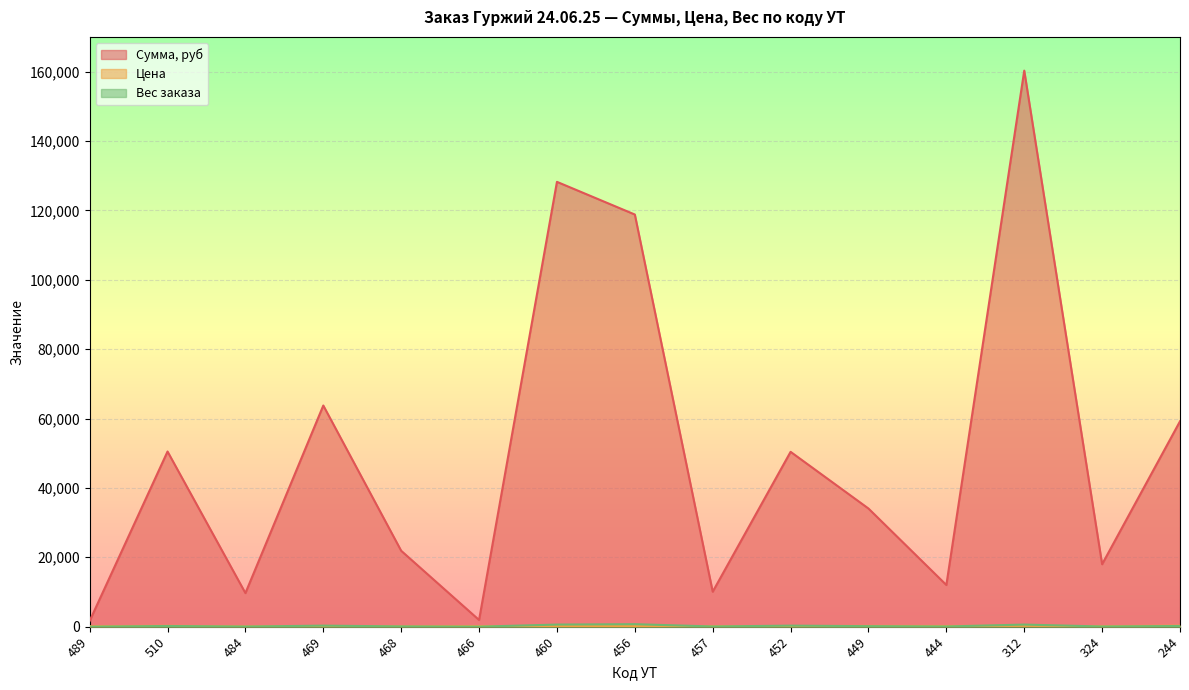

True or false: Вес заказа has a value of 1.1 at 489.

False